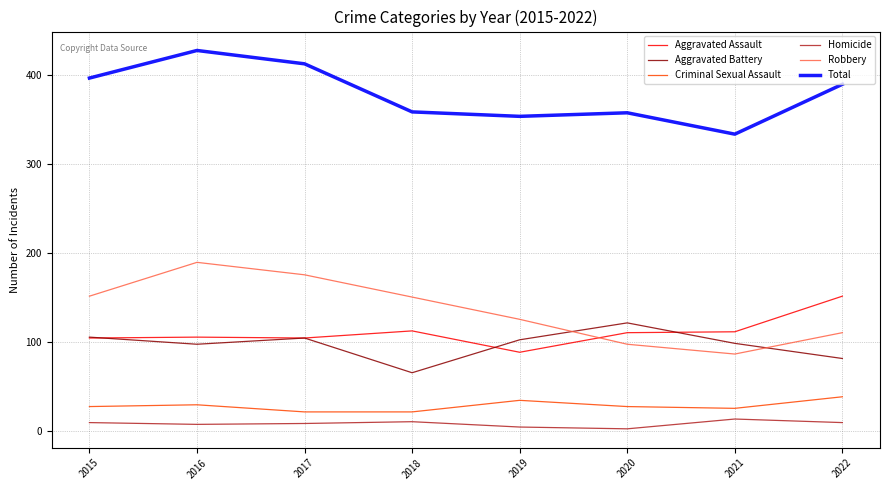

At which label does Aggravated Assault reach its peak?

2022